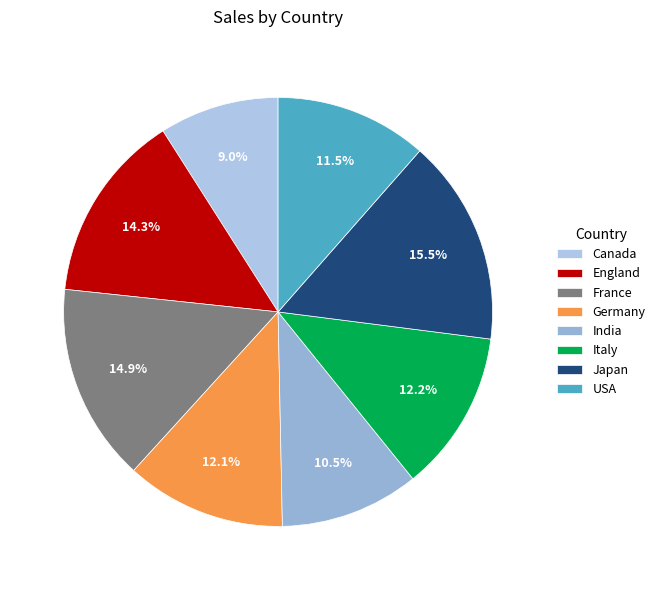

What percentage do India and USA together represent?

22.0%